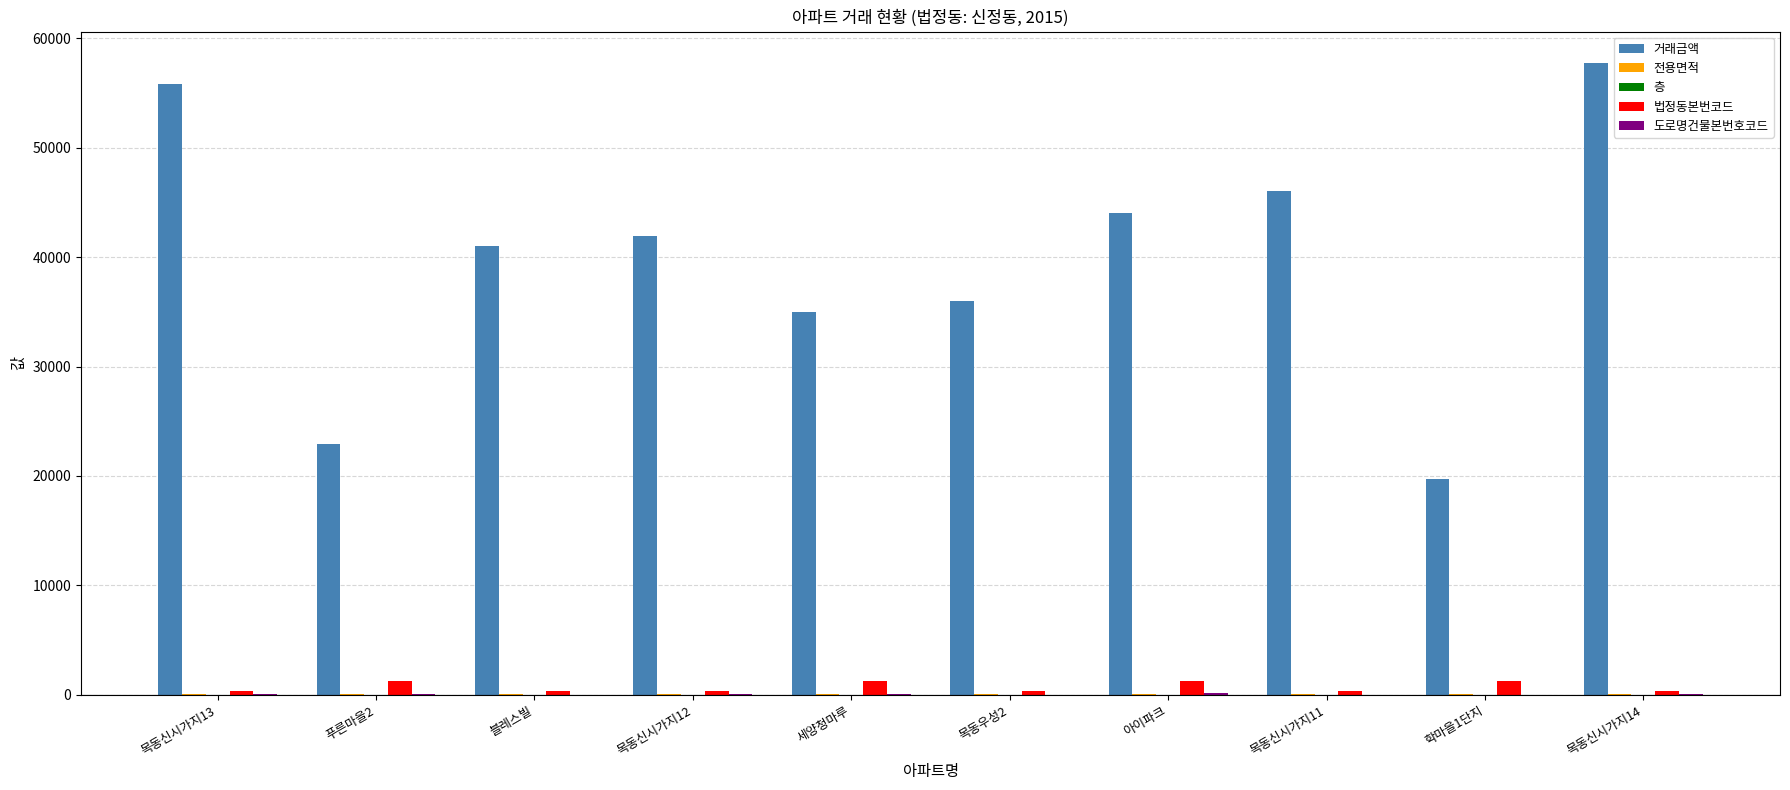

Which label corresponds to the largest value in the chart?

목동신시가지14